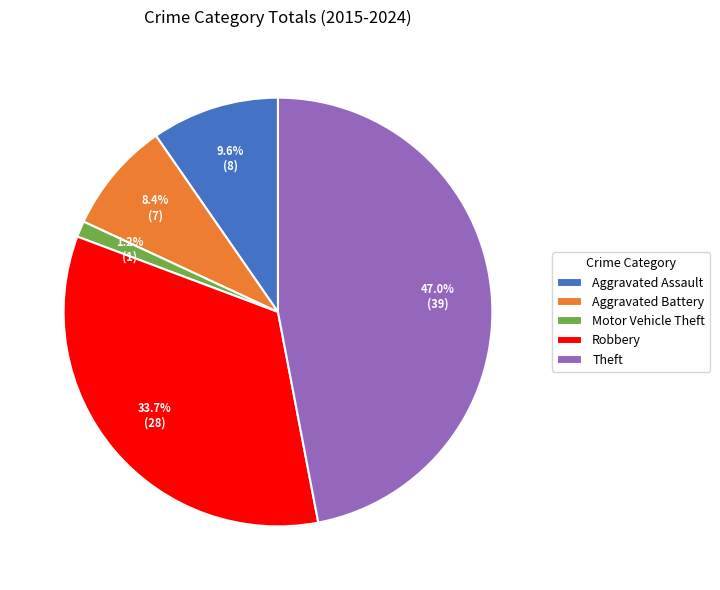

Between Aggravated Assault and Motor Vehicle Theft, which is larger?

Aggravated Assault